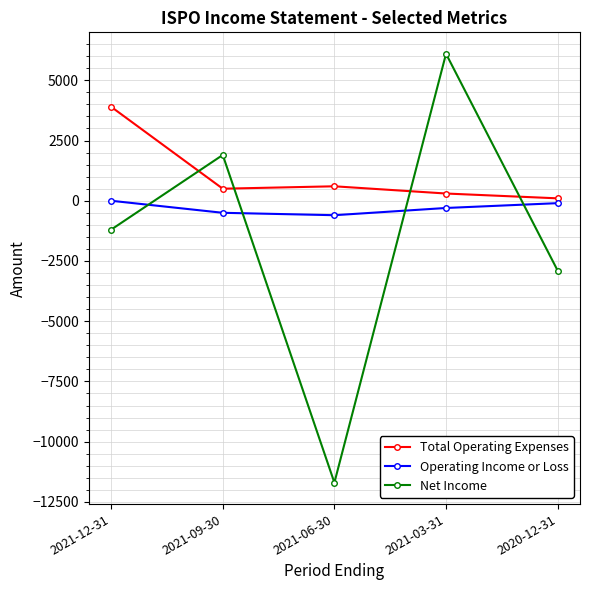

At which label is Operating Income or Loss closest to -300?

2021-03-31